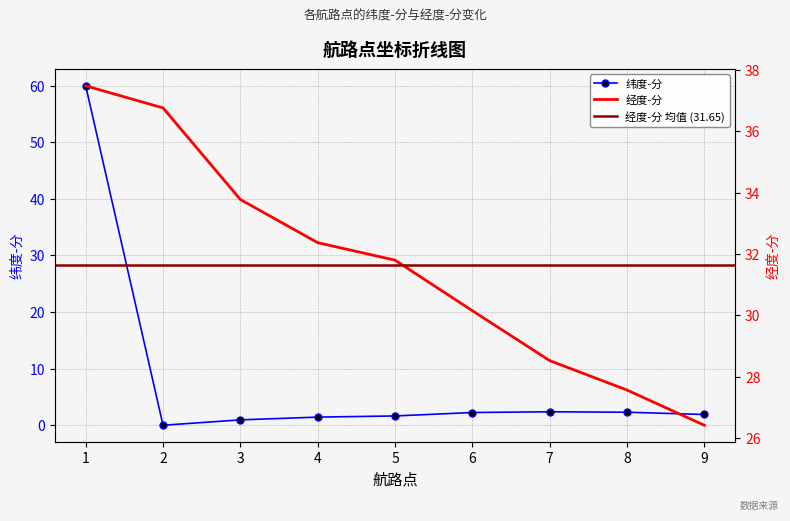

How many intersections are there between 纬度-分 and 经度-分?

1